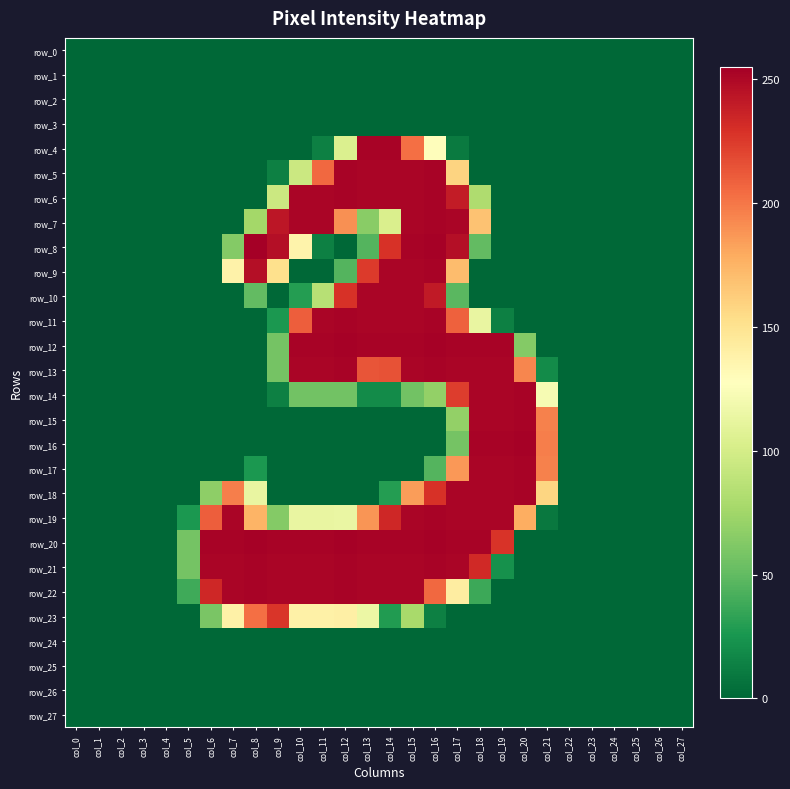

Reading left to right, list all the values displayed in this chart.

row_0: 0	0	0	0	0	0	0	0	0	0	0	0	0	0	0	0	0	0	0	0	0	0	0	0	0	0	0	0
row_1: 0	0	0	0	0	0	0	0	0	0	0	0	0	0	0	0	0	0	0	0	0	0	0	0	0	0	0	0
row_2: 0	0	0	0	0	0	0	0	0	0	0	0	0	0	0	0	0	0	0	0	0	0	0	0	0	0	0	0
row_3: 0	0	0	0	0	0	0	0	0	0	0	0	0	0	0	0	0	0	0	0	0	0	0	0	0	0	0	0
row_4: 0	0	0	0	0	0	0	0	0	0	0	13	104	253	253	203	129	10	0	0	0	0	0	0	0	0	0	0
row_5: 0	0	0	0	0	0	0	0	0	13	95	206	253	252	252	252	253	159	0	0	0	0	0	0	0	0	0	0
row_6: 0	0	0	0	0	0	0	0	0	95	252	252	253	252	252	252	253	240	81	0	0	0	0	0	0	0	0	0
row_7: 0	0	0	0	0	0	0	0	76	243	252	252	190	65	103	252	253	252	168	0	0	0	0	0	0	0	0	0
row_8: 0	0	0	0	0	0	0	63	255	247	137	13	0	45	229	253	254	247	50	0	0	0	0	0	0	0	0	0
row_9: 0	0	0	0	0	0	0	138	247	152	0	0	45	225	252	252	253	171	0	0	0	0	0	0	0	0	0	0
row_10: 0	0	0	0	0	0	0	0	50	0	29	85	229	252	252	252	241	47	0	0	0	0	0	0	0	0	0	0
row_11: 0	0	0	0	0	0	0	0	0	26	210	252	253	252	252	252	253	209	113	13	0	0	0	0	0	0	0	0
row_12: 0	0	0	0	0	0	0	0	0	57	253	253	254	253	253	253	254	253	253	253	63	0	0	0	0	0	0	0
row_13: 0	0	0	0	0	0	0	0	0	57	252	252	253	214	215	252	253	252	252	252	194	19	0	0	0	0	0	0
row_14: 0	0	0	0	0	0	0	0	0	13	56	56	56	19	19	56	69	224	252	252	253	122	0	0	0	0	0	0
row_15: 0	0	0	0	0	0	0	0	0	0	0	0	0	0	0	0	0	69	252	252	253	196	0	0	0	0	0	0
row_16: 0	0	0	0	0	0	0	0	0	0	0	0	0	0	0	0	0	57	253	253	254	197	0	0	0	0	0	0
row_17: 0	0	0	0	0	0	0	0	26	0	0	0	0	0	0	0	45	187	252	252	253	196	0	0	0	0	0	0
row_18: 0	0	0	0	0	0	67	197	113	0	0	0	0	0	29	185	229	252	252	252	253	158	0	0	0	0	0	0
row_19: 0	0	0	0	0	26	210	252	175	63	113	113	114	188	234	252	253	252	252	252	178	9	0	0	0	0	0	0
row_20: 0	0	0	0	0	57	253	253	254	253	253	253	254	253	253	253	254	253	253	228	0	0	0	0	0	0	0	0
row_21: 0	0	0	0	0	57	252	252	253	252	252	252	253	252	252	252	253	252	233	22	0	0	0	0	0	0	0	0
row_22: 0	0	0	0	0	38	234	252	253	252	252	252	253	252	252	252	206	142	37	0	0	0	0	0	0	0	0	0
row_23: 0	0	0	0	0	0	59	139	203	227	139	139	140	115	28	78	13	0	0	0	0	0	0	0	0	0	0	0
row_24: 0	0	0	0	0	0	0	0	0	0	0	0	0	0	0	0	0	0	0	0	0	0	0	0	0	0	0	0
row_25: 0	0	0	0	0	0	0	0	0	0	0	0	0	0	0	0	0	0	0	0	0	0	0	0	0	0	0	0
row_26: 0	0	0	0	0	0	0	0	0	0	0	0	0	0	0	0	0	0	0	0	0	0	0	0	0	0	0	0
row_27: 0	0	0	0	0	0	0	0	0	0	0	0	0	0	0	0	0	0	0	0	0	0	0	0	0	0	0	0